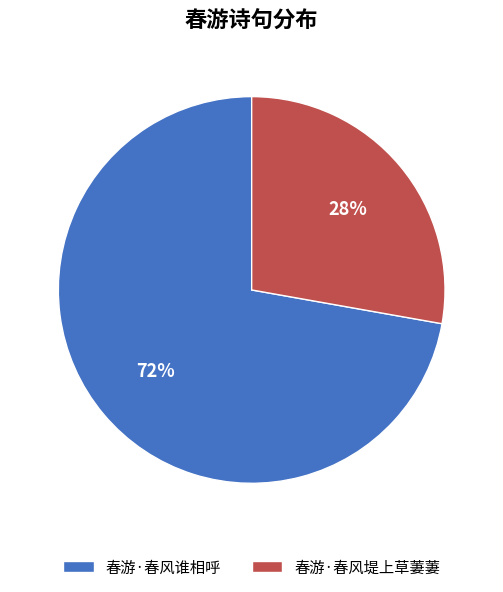

What is the majority slice?

春游·春风谁相呼